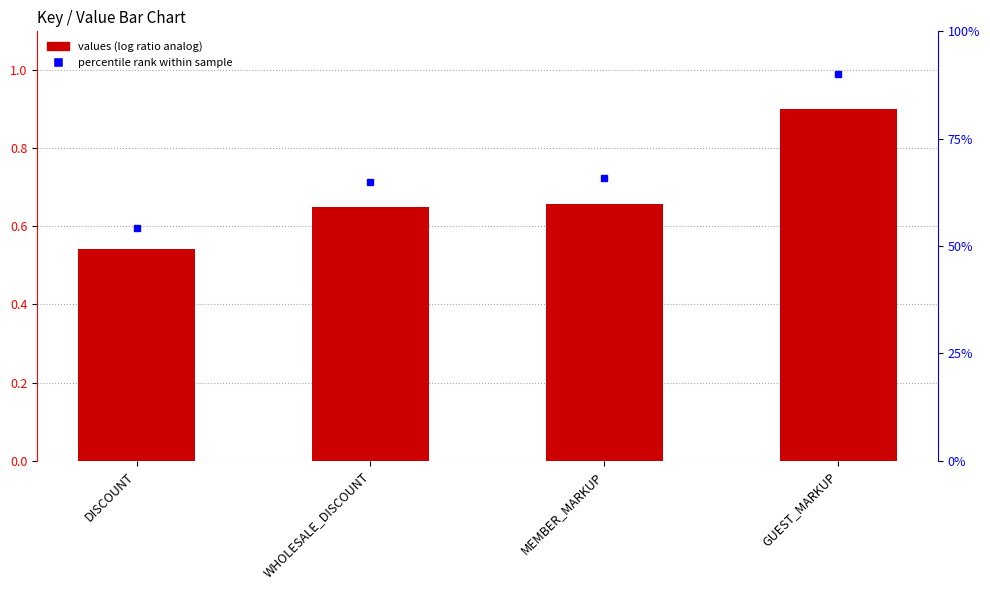

Rank the categories by value from lowest to highest.

DISCOUNT, WHOLESALE_DISCOUNT, MEMBER_MARKUP, GUEST_MARKUP